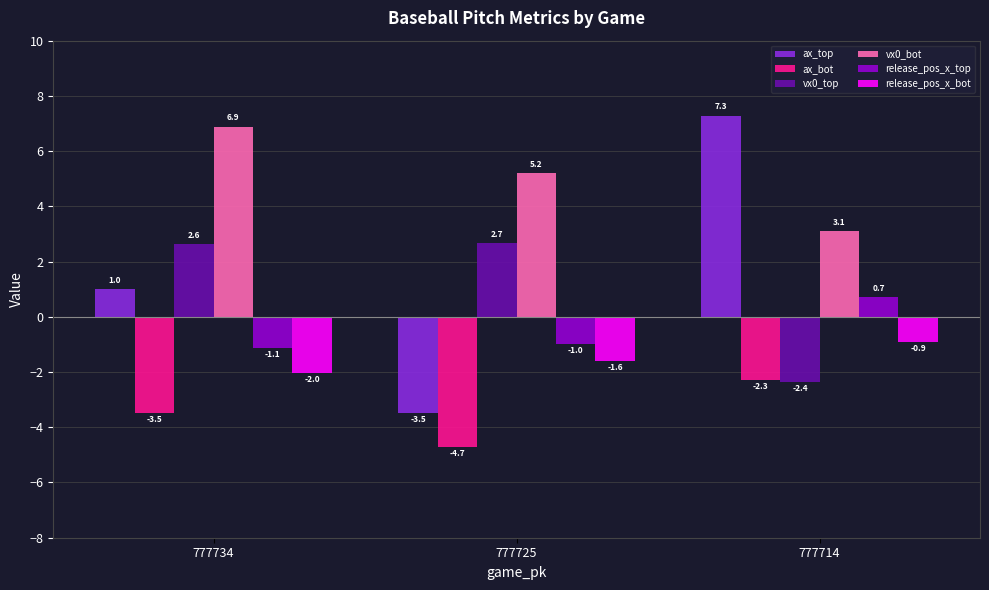

At which label does ax_top first exceed 0?

777734